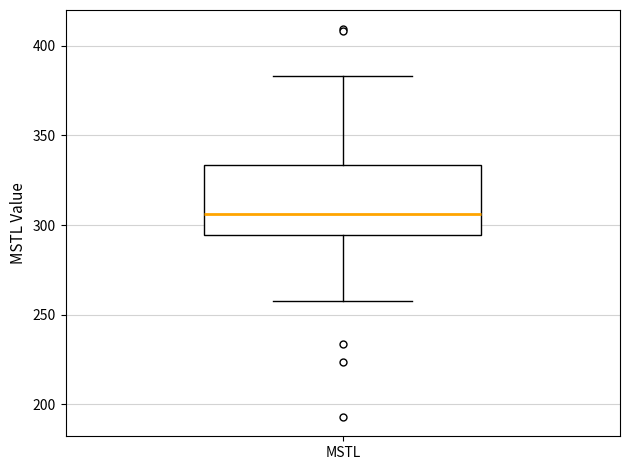

Transcribe this box plot: give where the median line is, the range the box spans, and where the two whiskers end, as read against the y-axis. The values are not printed on the chart, so give them approximately, as read against the axis.

median 305, box 295 to 335, whiskers 260 to 385